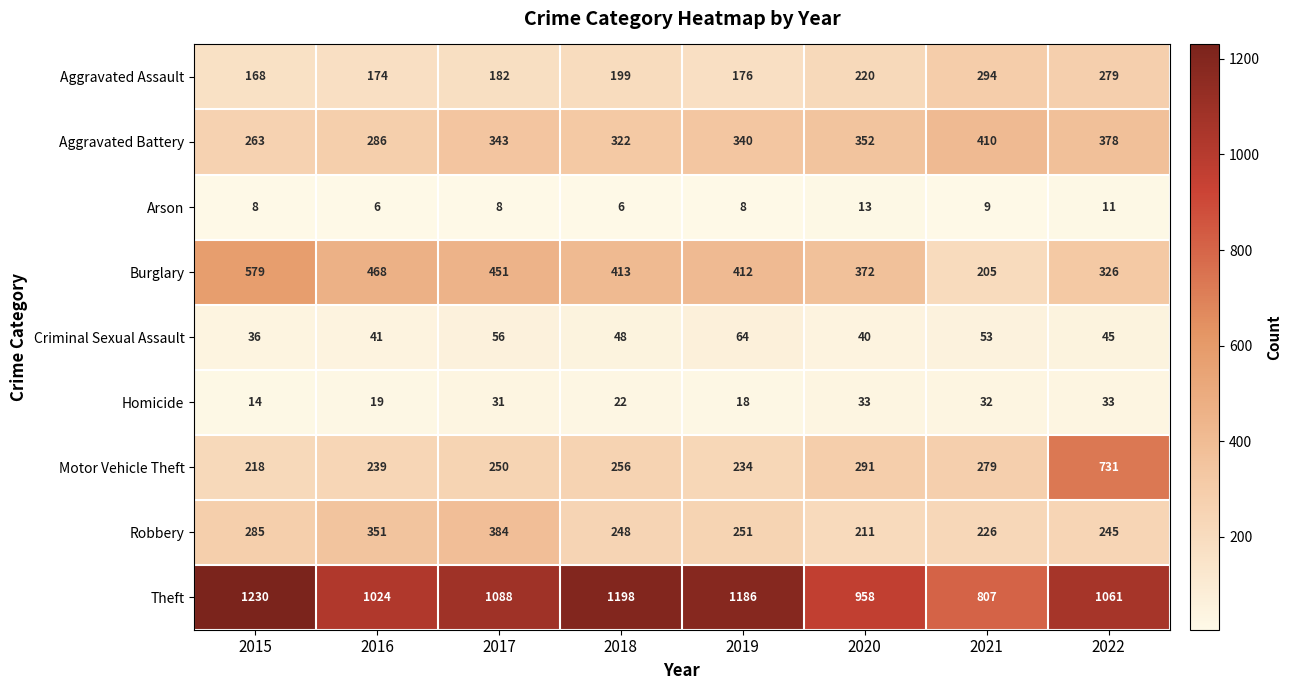

What is the difference between the Motor Vehicle Theft values at 2017 and 2022?

481